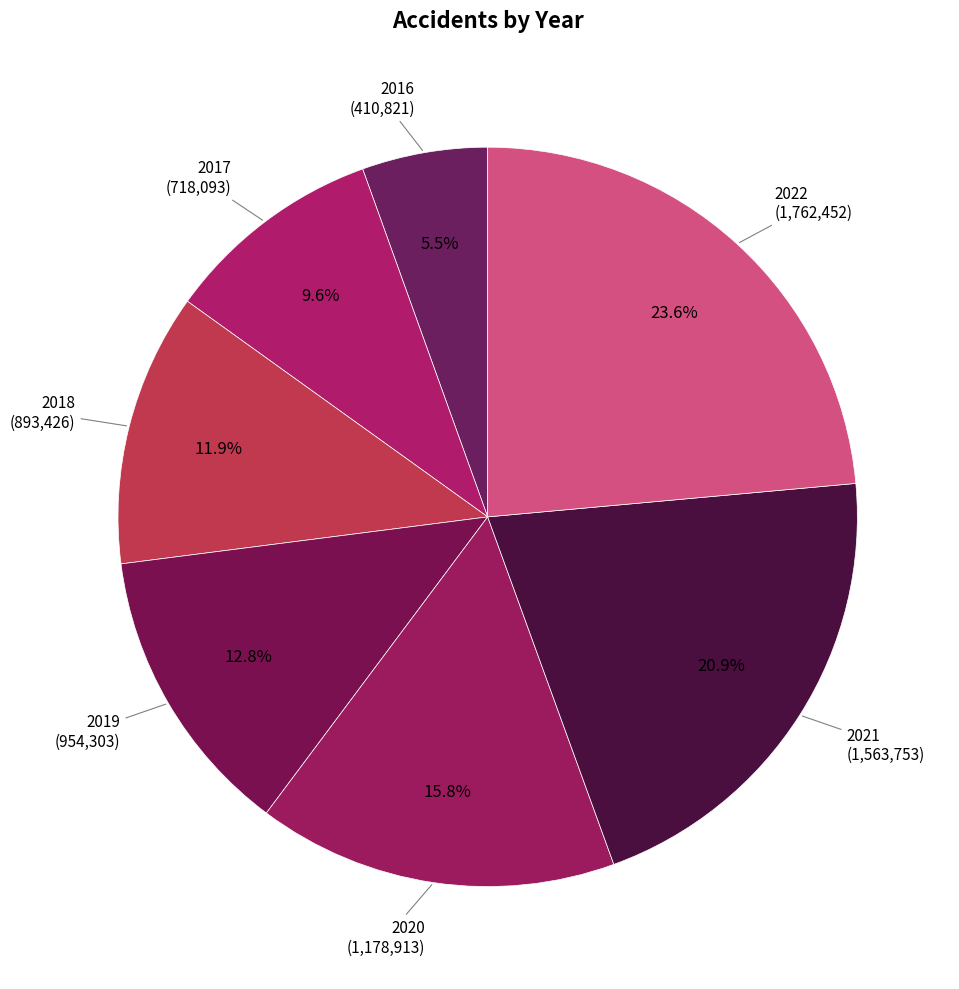

How many segments does this pie chart have?

7